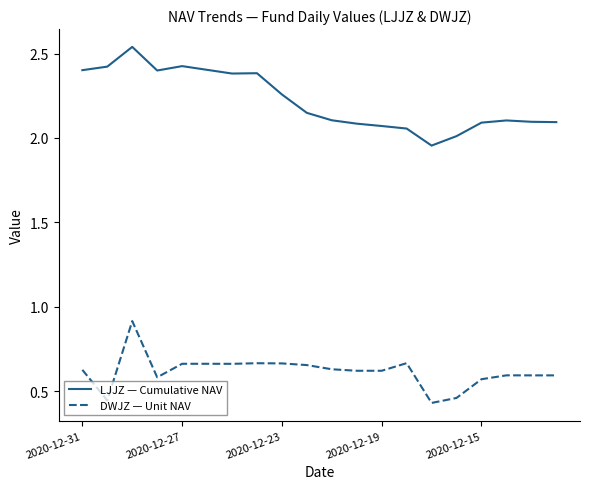

List the series in order of their peak value, lowest first.

DWJZ — Unit NAV, LJJZ — Cumulative NAV